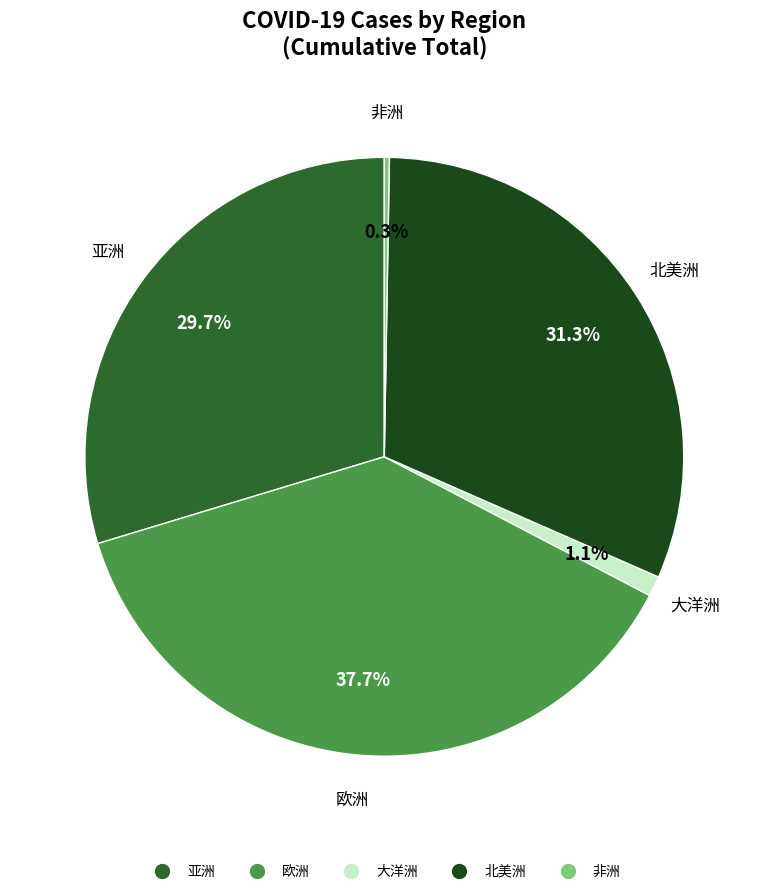

Combined, do 北美洲 and 亚洲 account for over 50%?

Yes